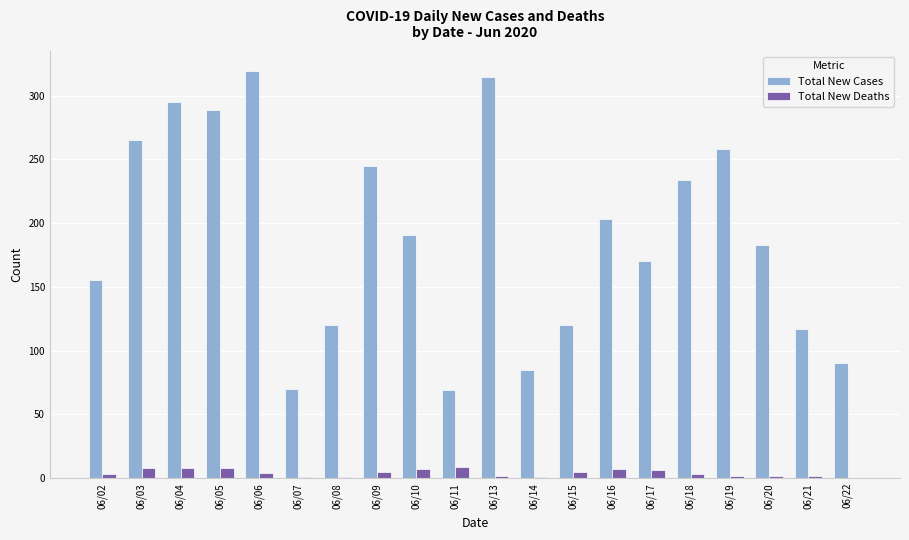

The Total New Deaths series shows 1 at 06/08. True or false?

True